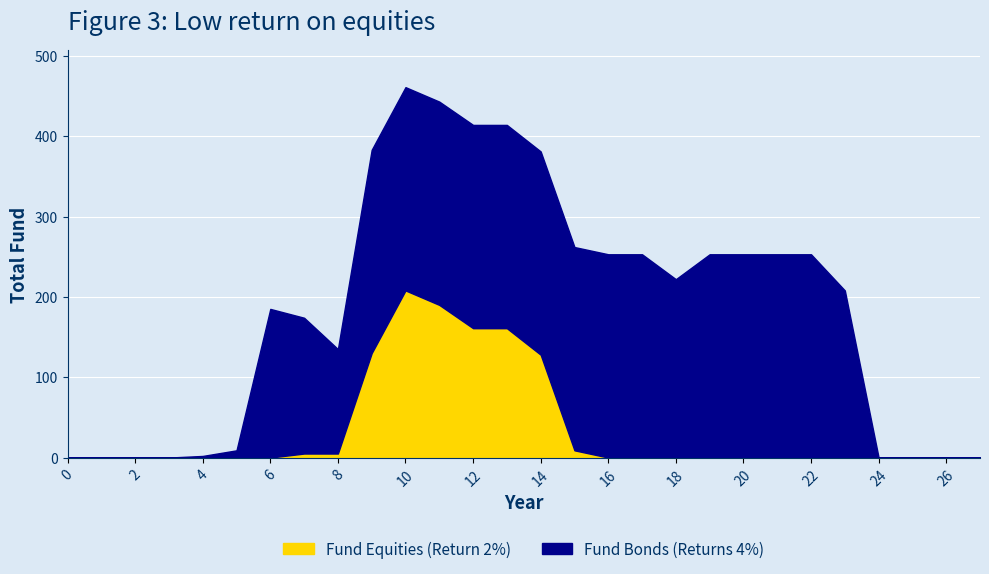

True or false: Fund Bonds (Returns 4%) has a value of 112 at 14.

False